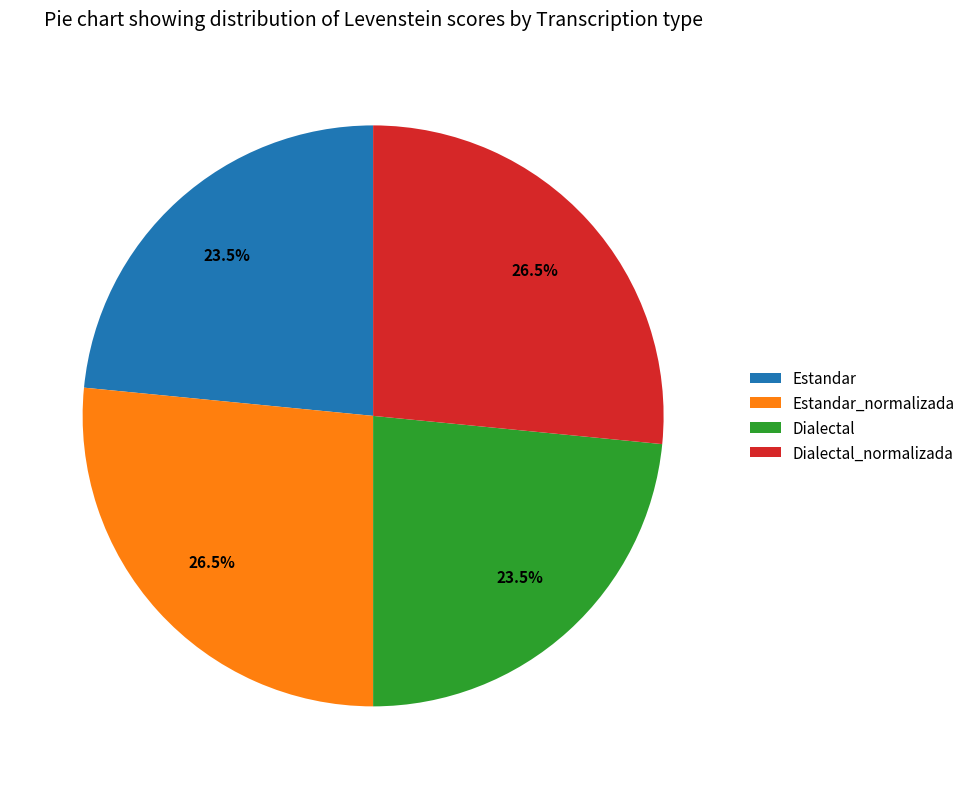

Does Dialectal represent more than half of the total?

No